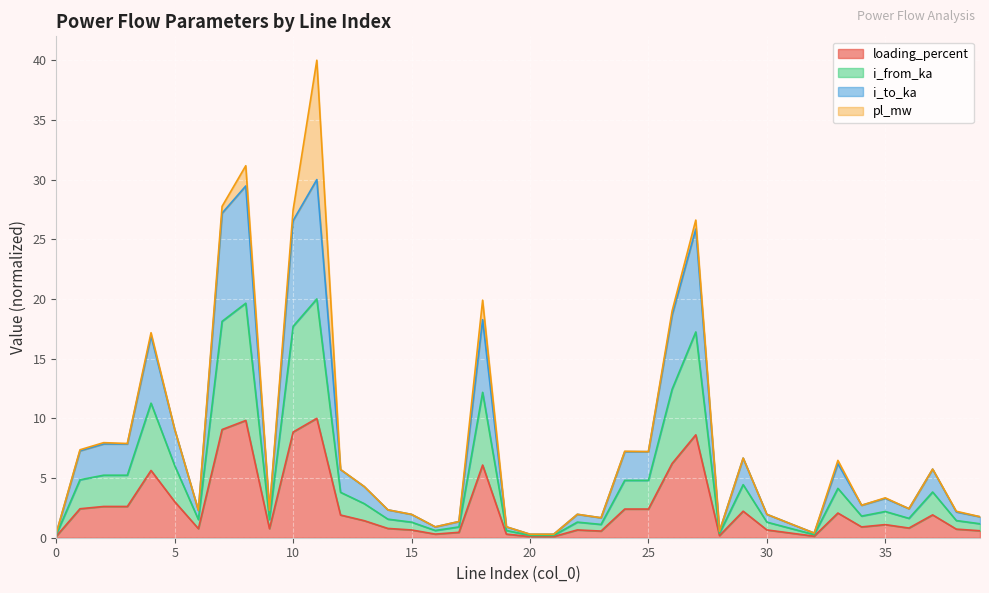

At which label does i_to_ka first exceed 3?

1